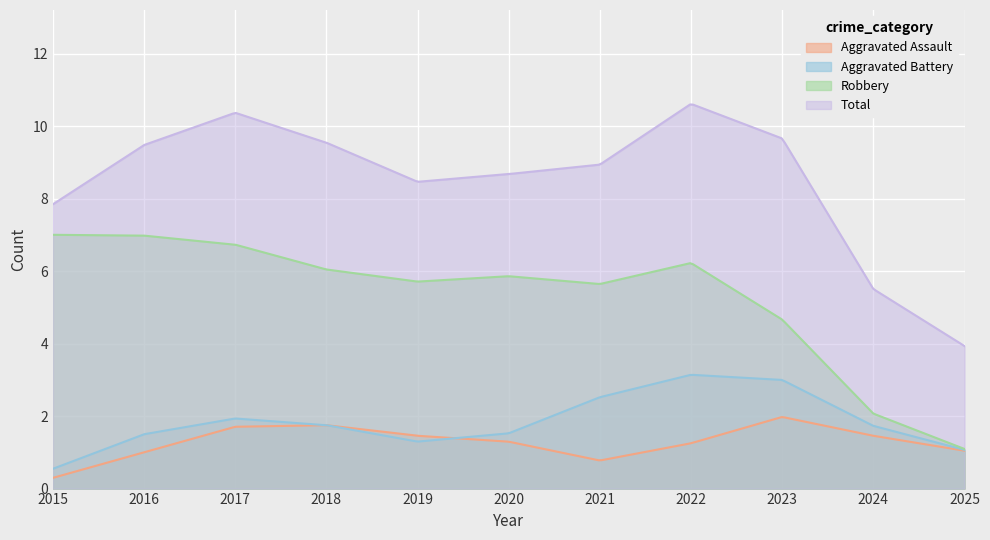

What is the minimum value shown in the chart?

0.3